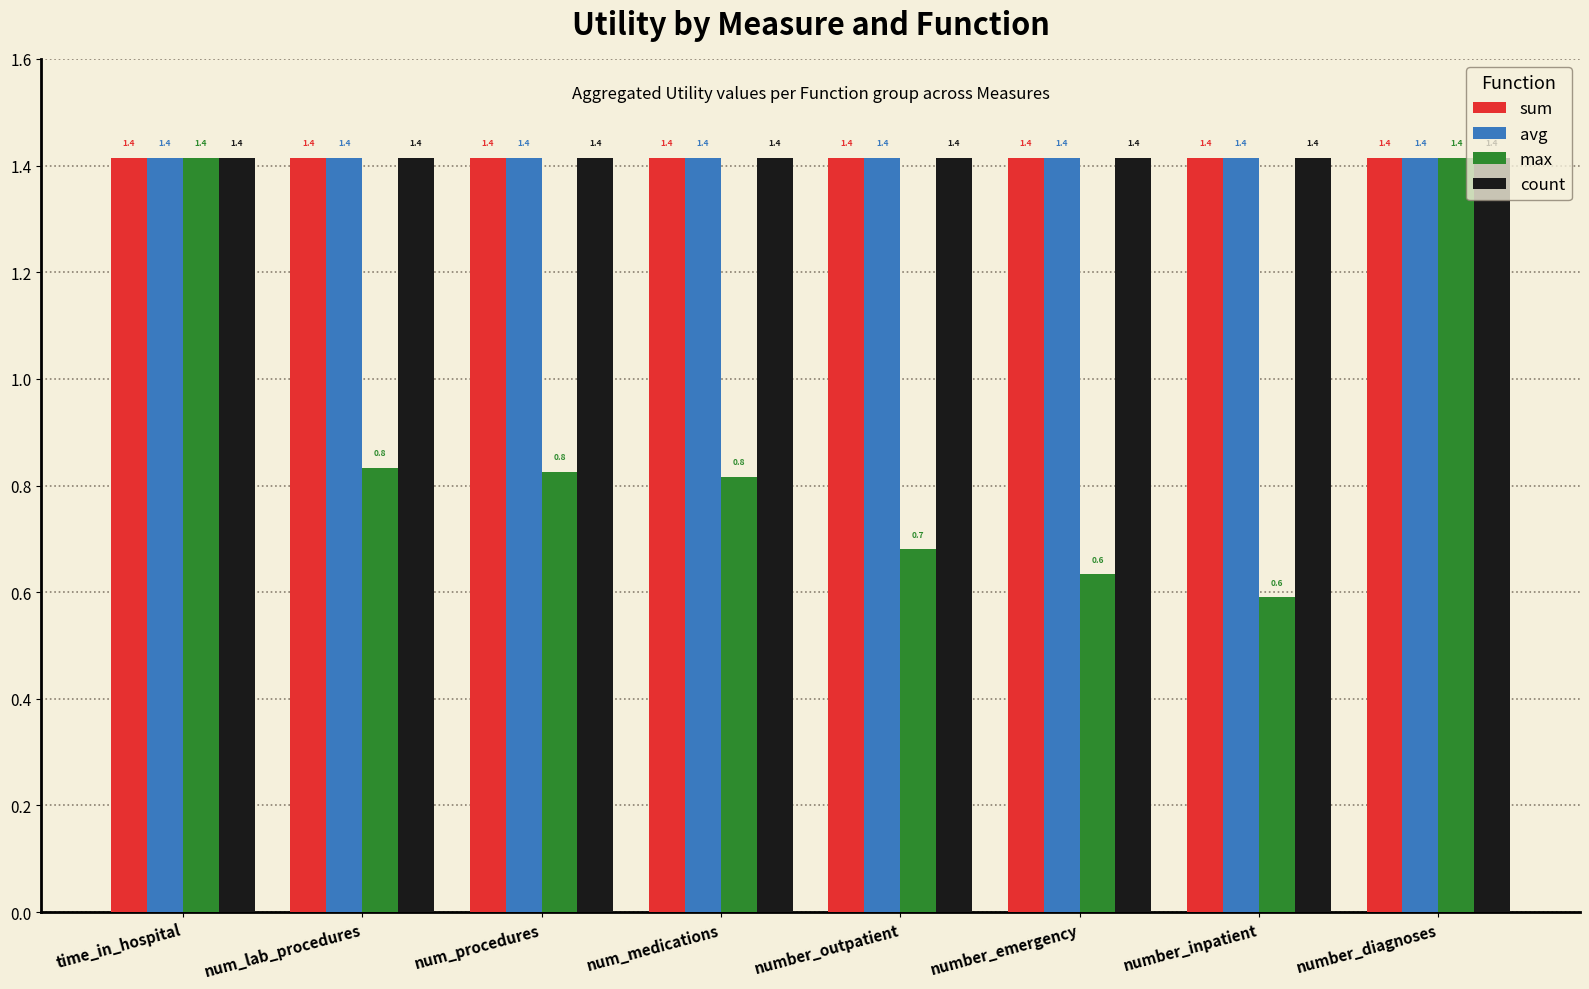

Read the max value at number_outpatient.

0.7